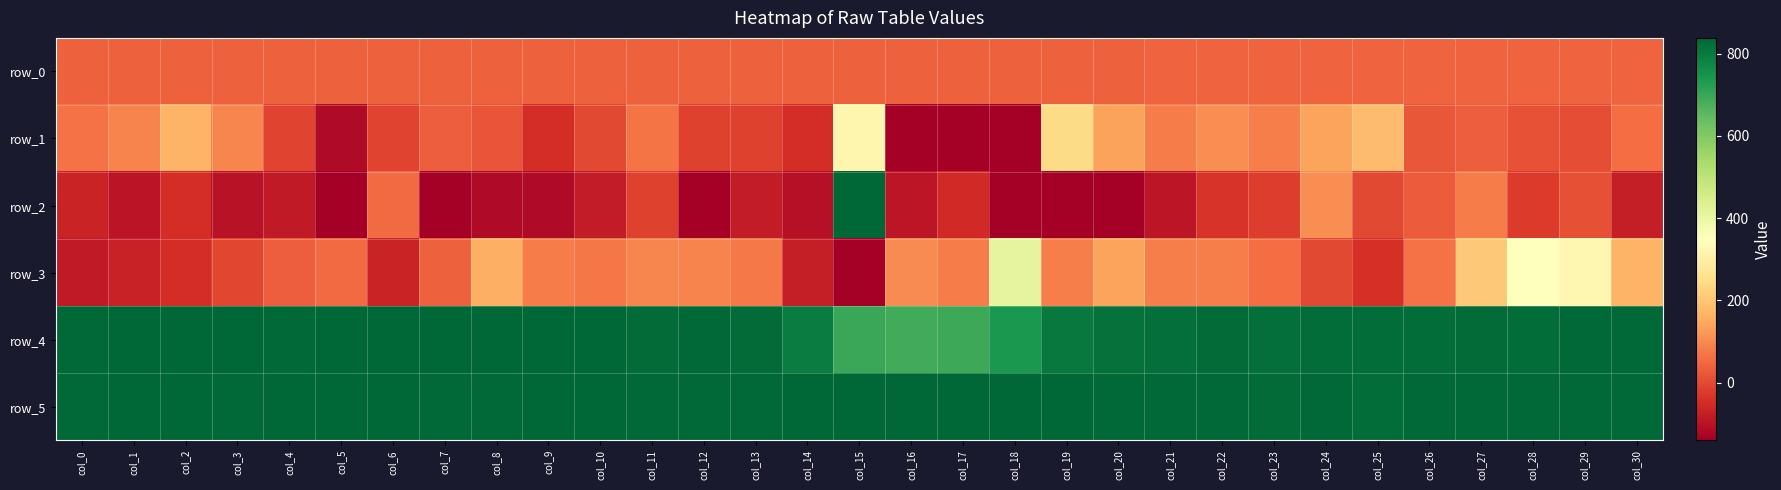

True or false: row_5 has a value of 1097.1 at col_4.

False